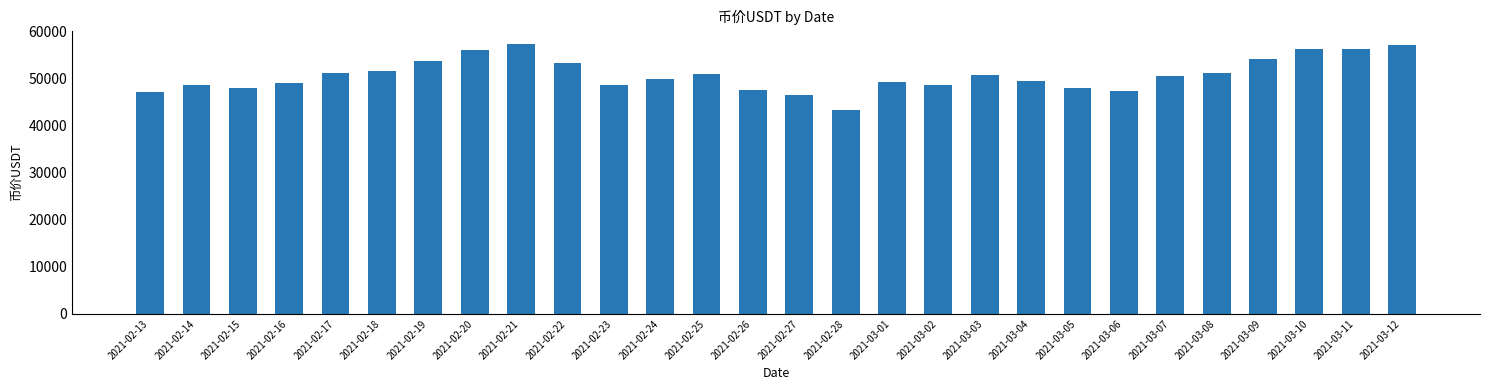

At which label does the data first exceed 50576?

2021-02-17